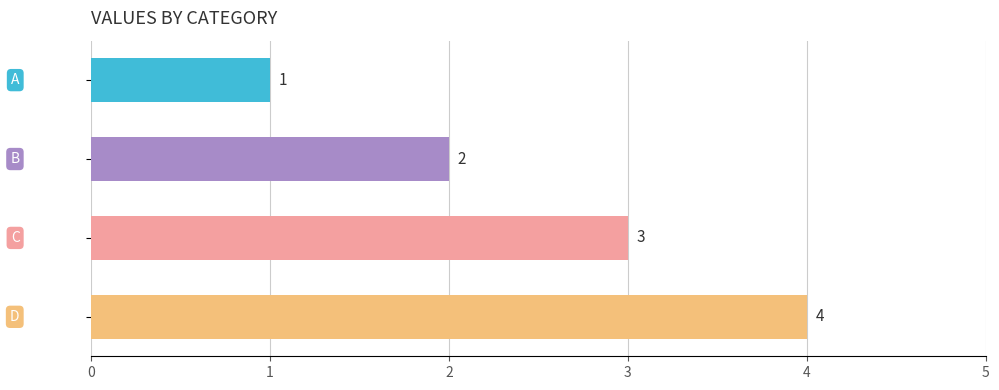

Count the values in the range 2 to 4.

3